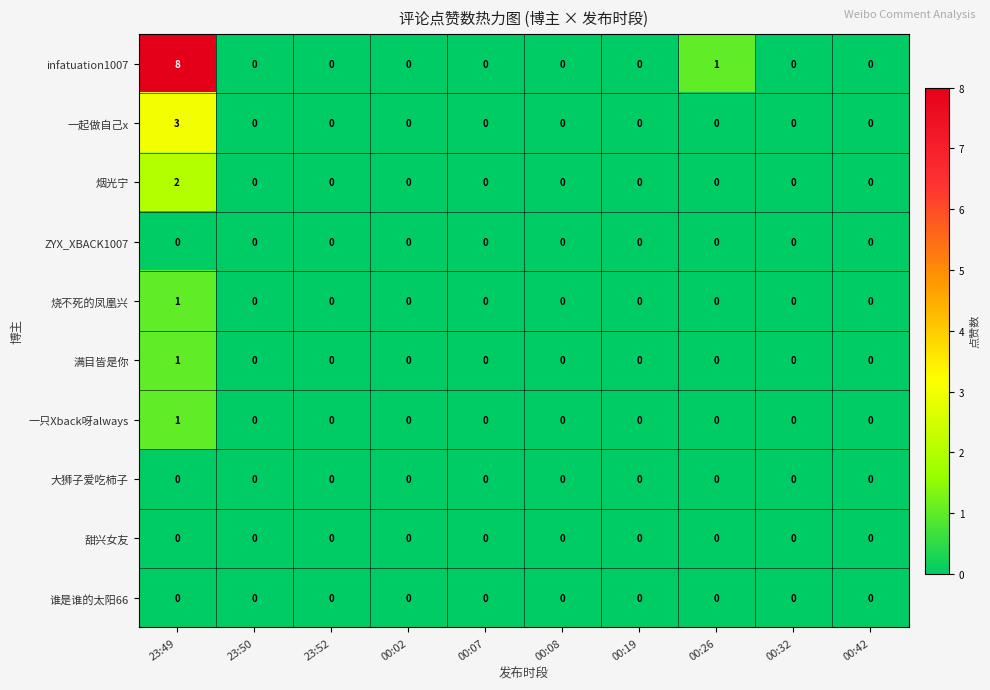

At how many categories does at least one series exceed 3?

1